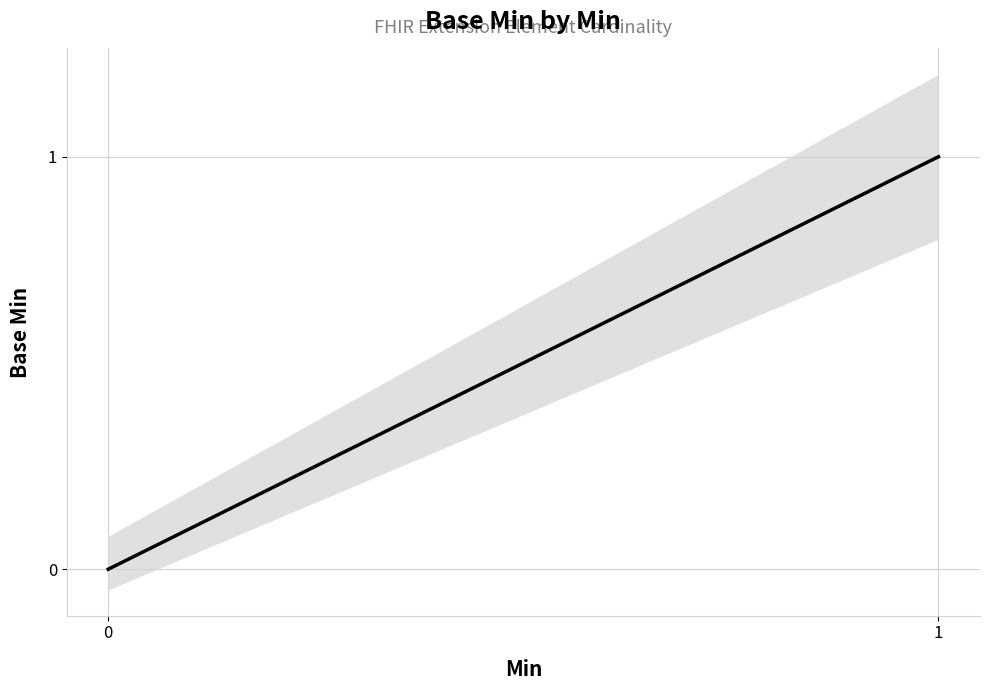

True or false: the data has more than 1 interior local peaks.

False